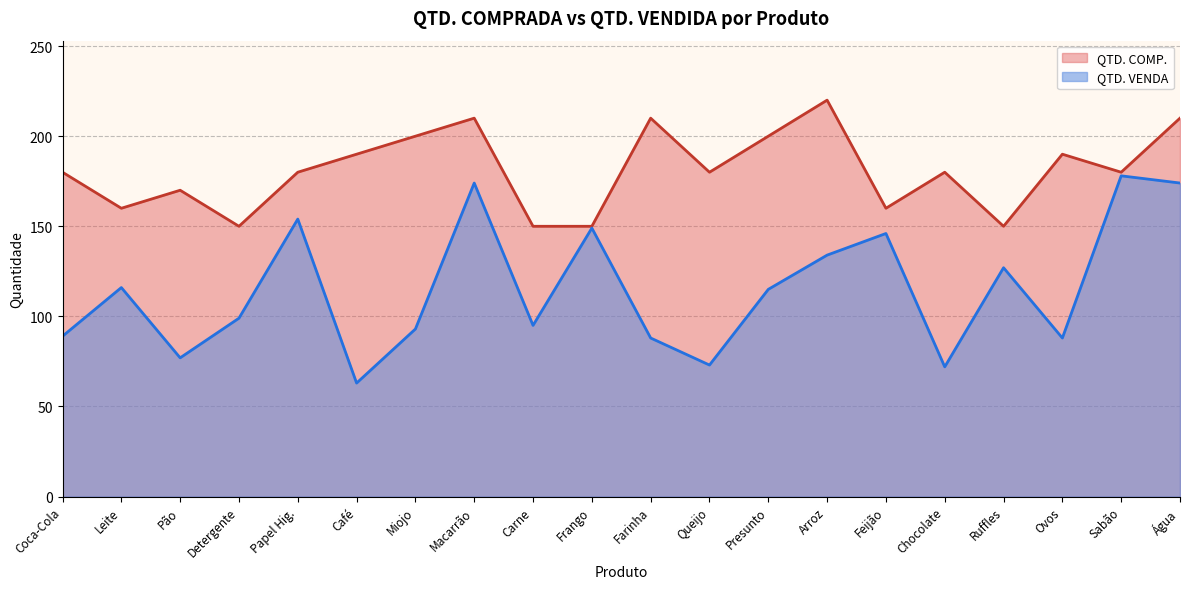

What is the difference between the maximum and second lowest values in the QTD. VENDA series?

106